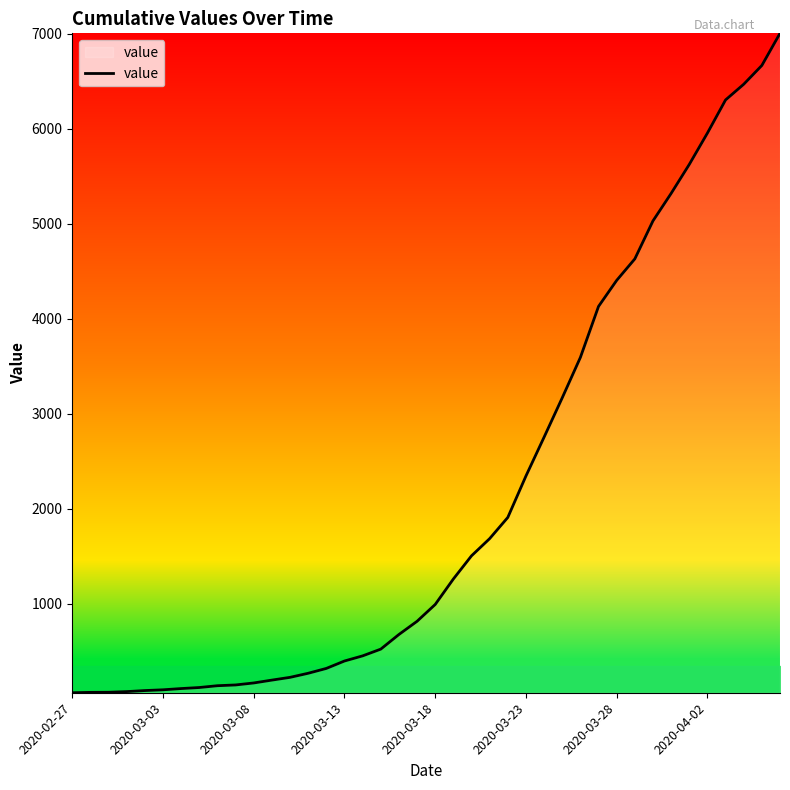

What is the difference between the maximum and minimum values?

6940